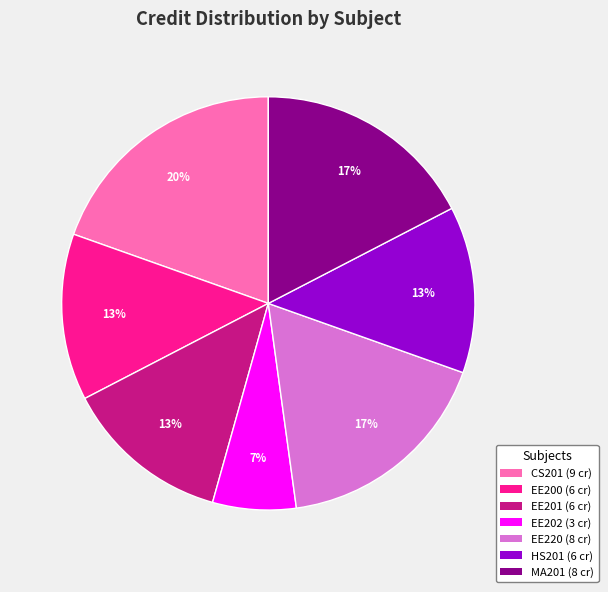

To the nearest percent, what is the combined percentage of HS201 and EE200?

26%